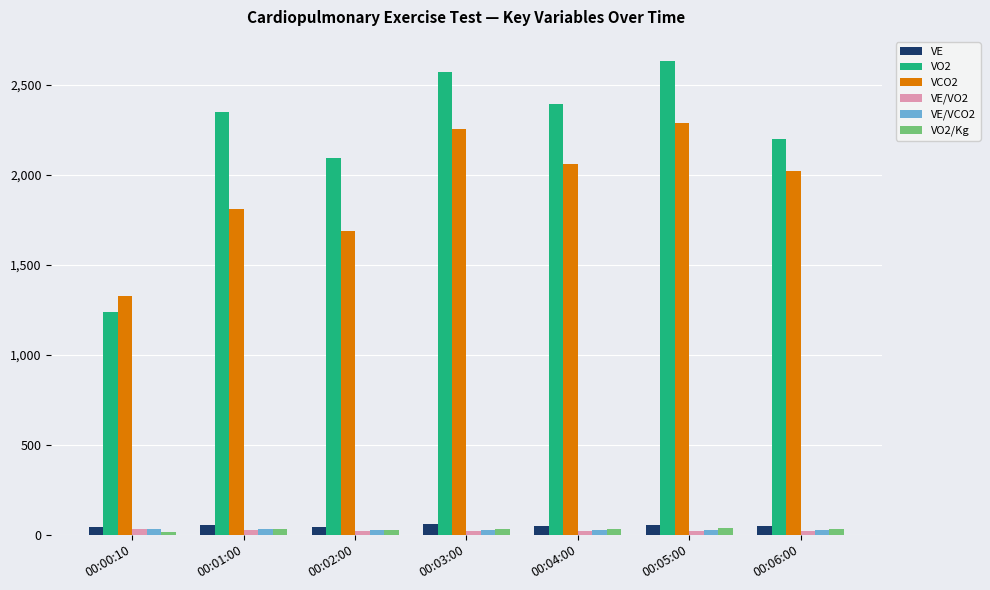

What is the sum of the VE/VO2 values at 00:00:10 and 00:01:00?

57.2